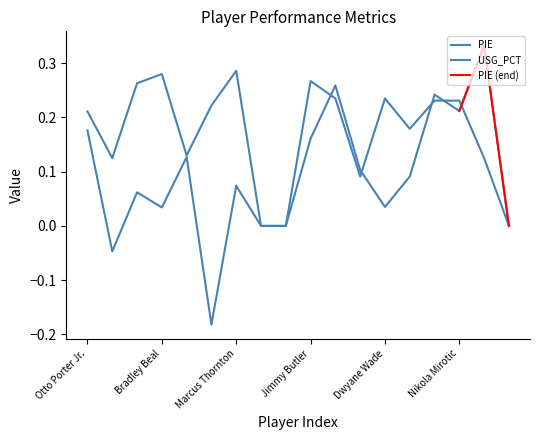

Which category has the highest value across all series?

Cristiano Felicio